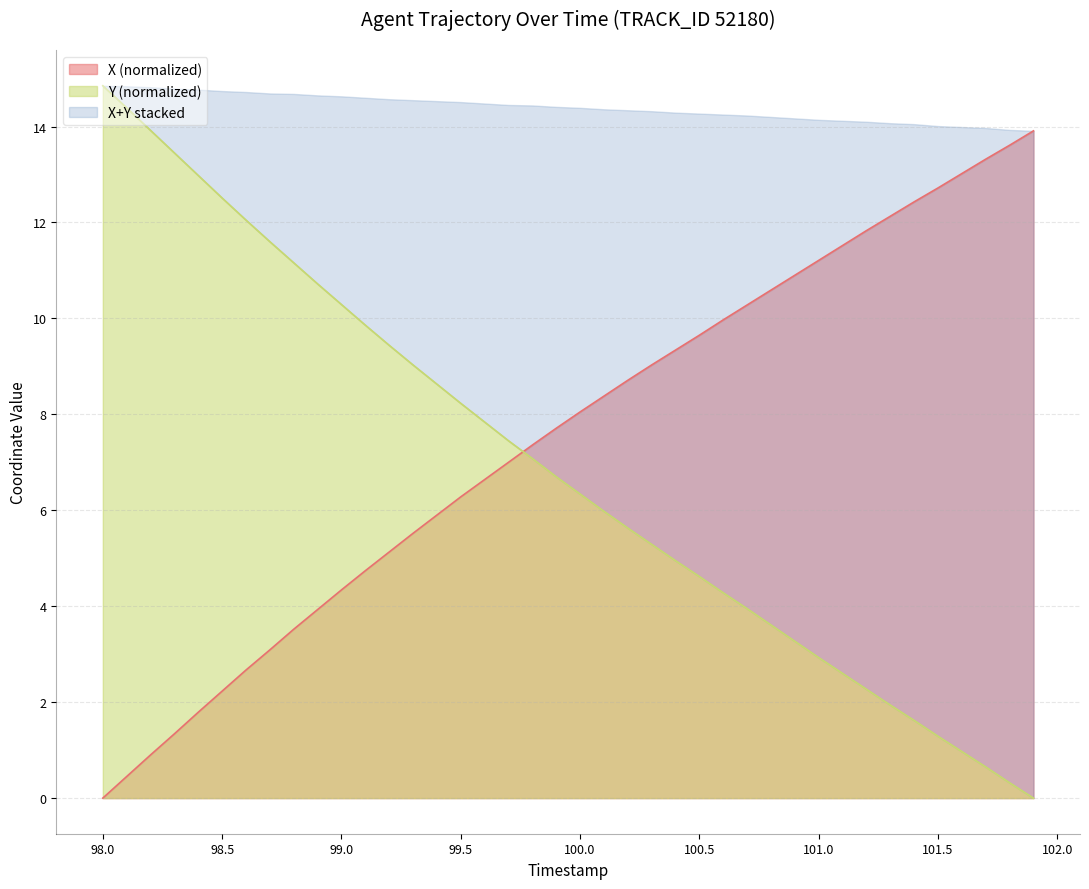

True or false: Y (normalized) and X (normalized) intersect in this chart.

True